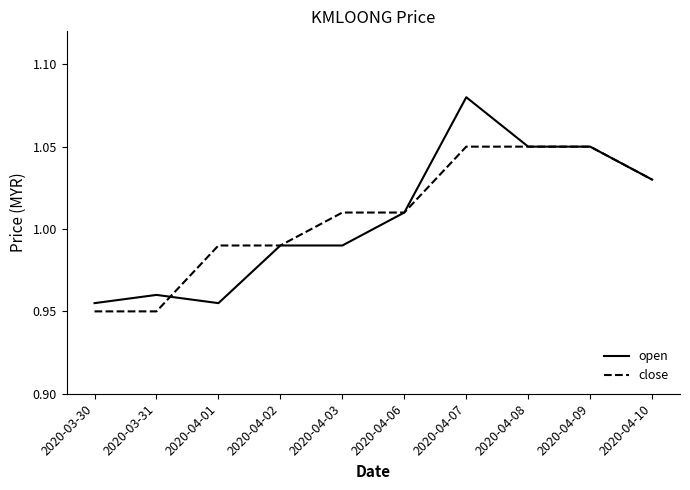

What is the sum of all open values?

10.1